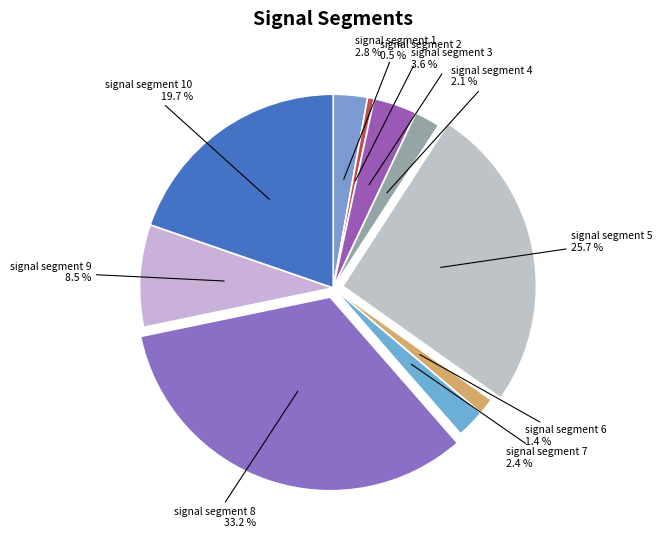

Does any single category account for the majority?

No